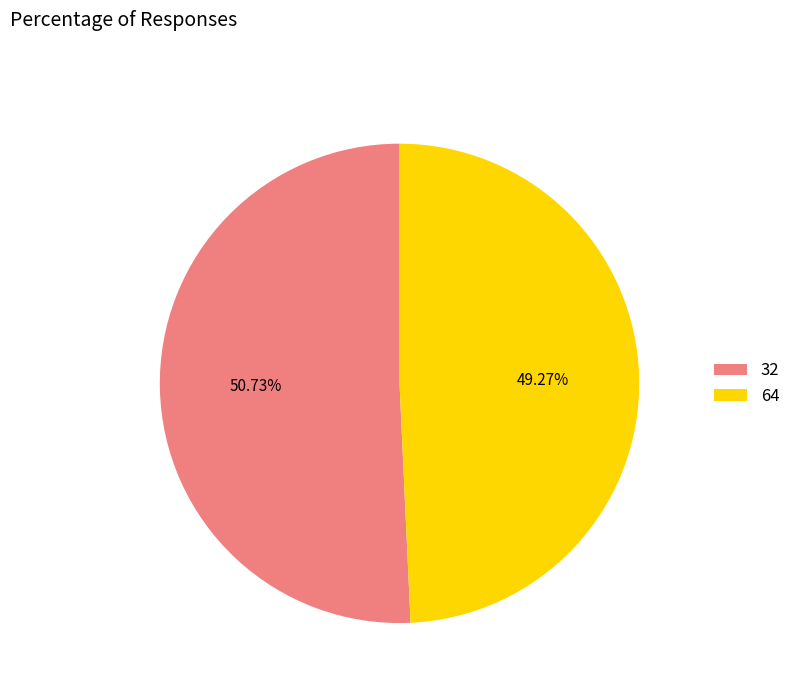

To the nearest percent, what portion does 32 represent?

51%